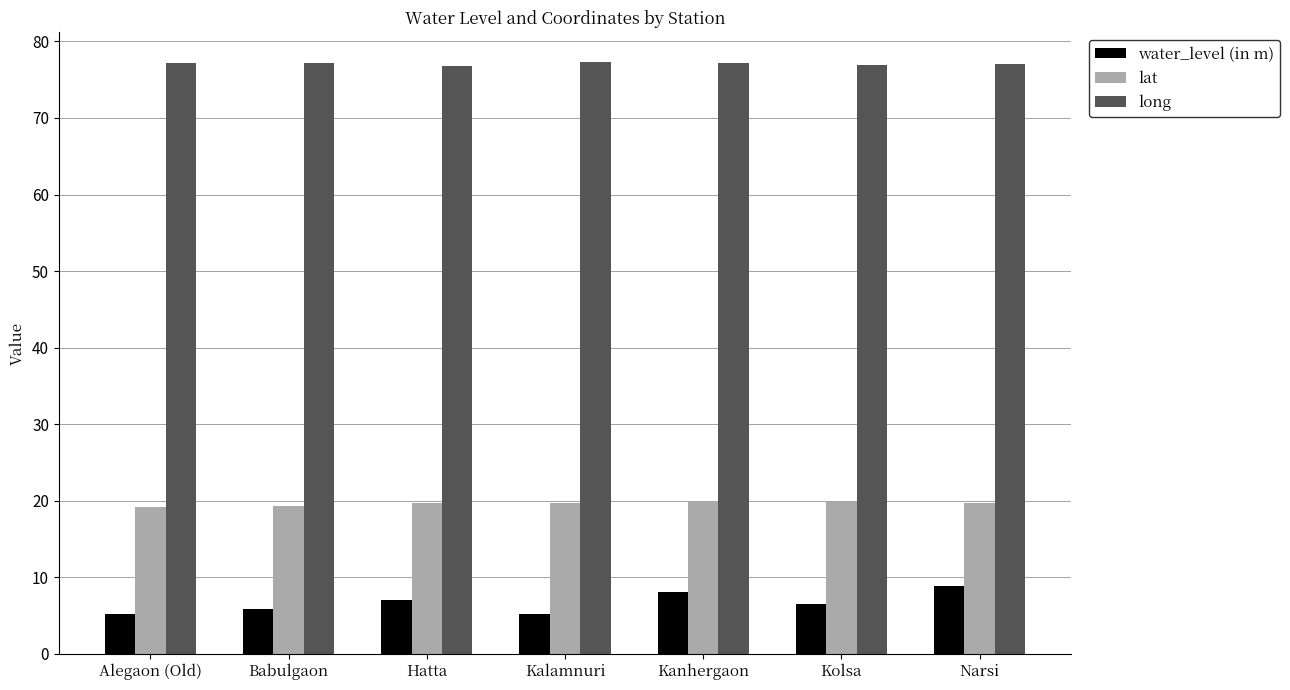

Rank the series at Kalamnuri from lowest to highest value.

water_level (in m), lat, long